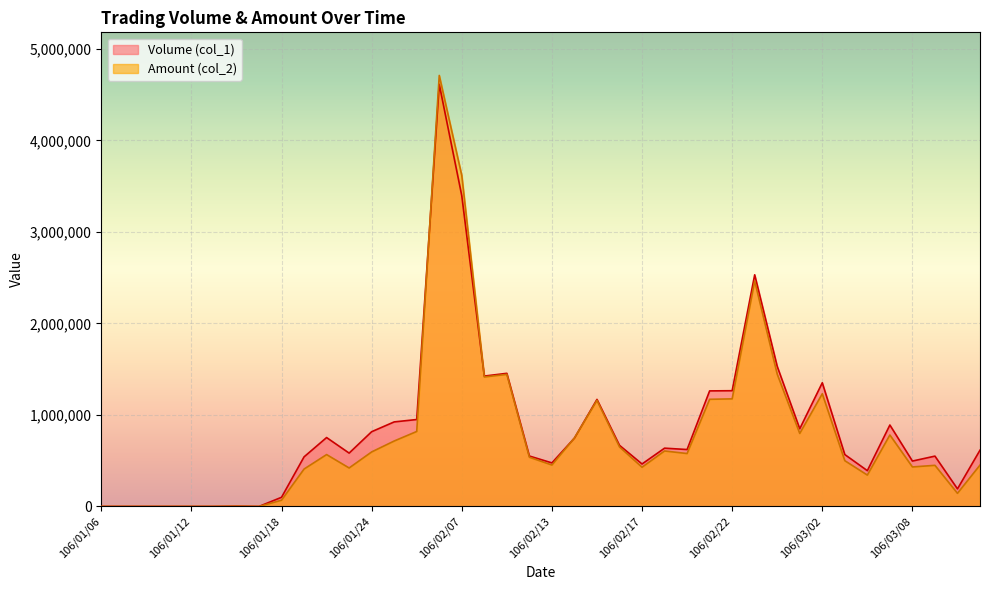

True or false: Volume (col_1) has a value of 615000 at 106/03/13.

True